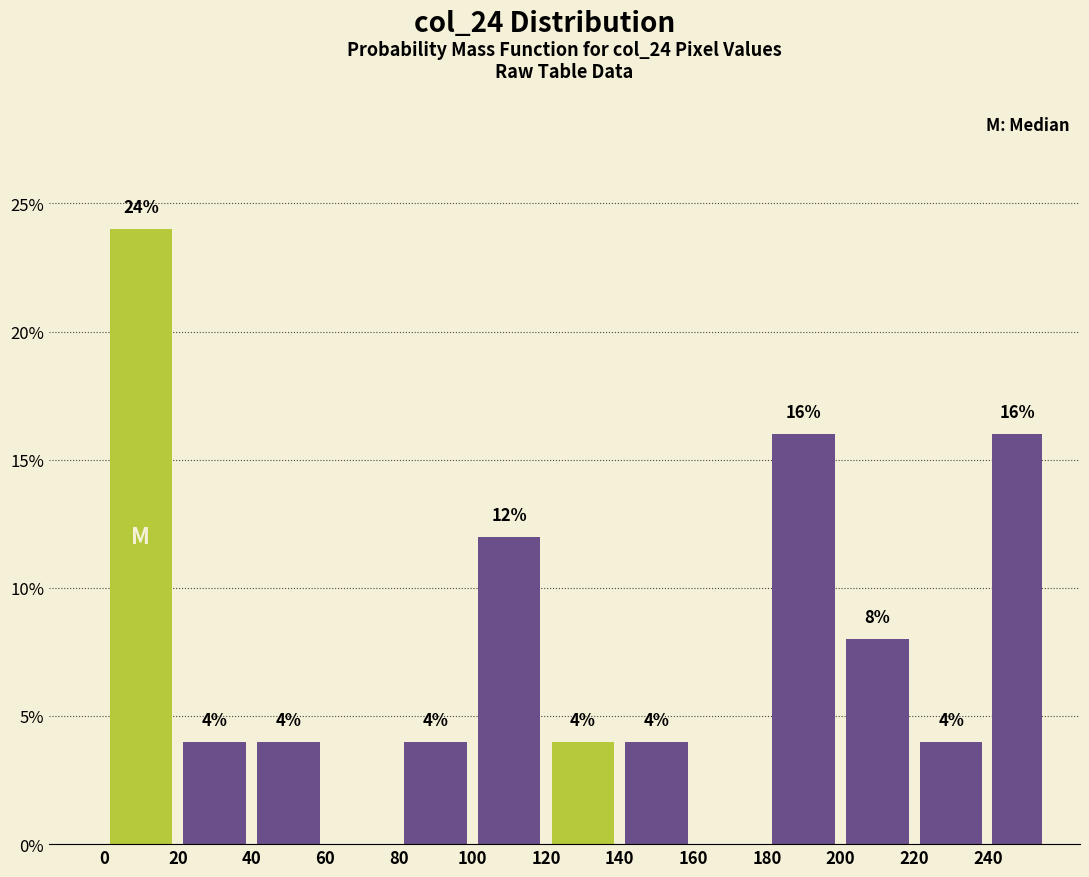

Over which range of the x-axis is the bar tallest?

0 to 20